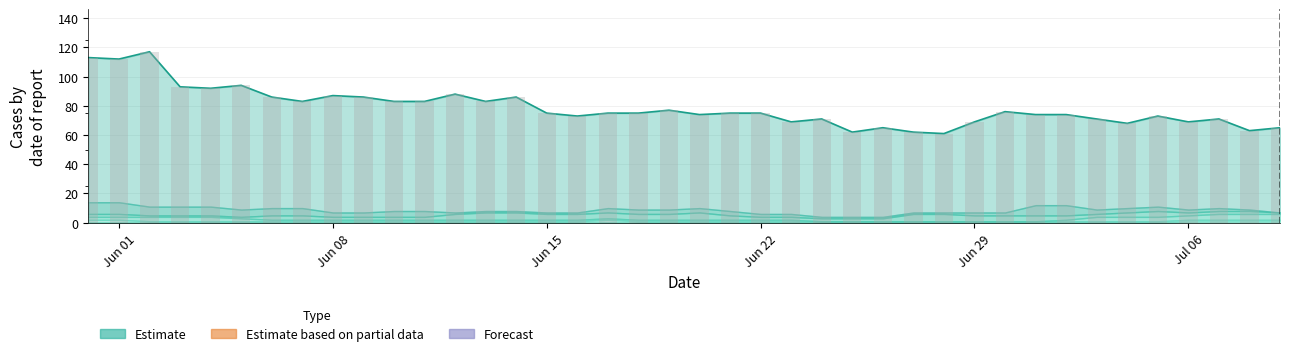

What is the sum of all CH (bars) values?

3148